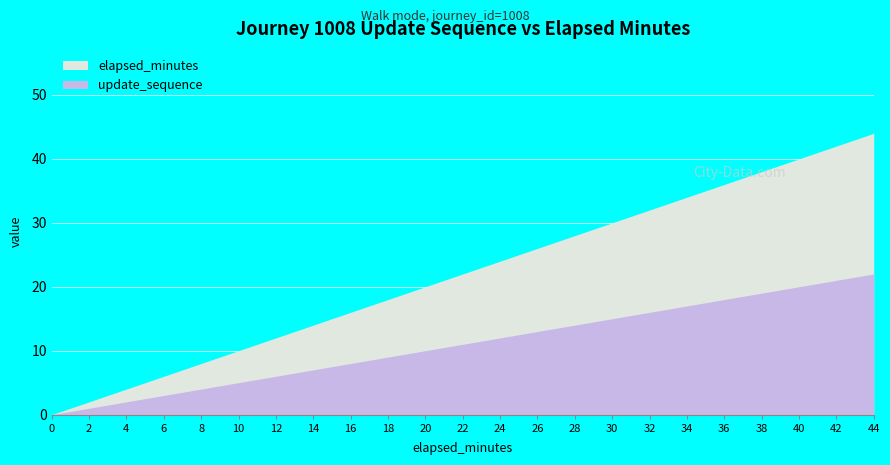

The update_sequence series shows 7 at 14. True or false?

True